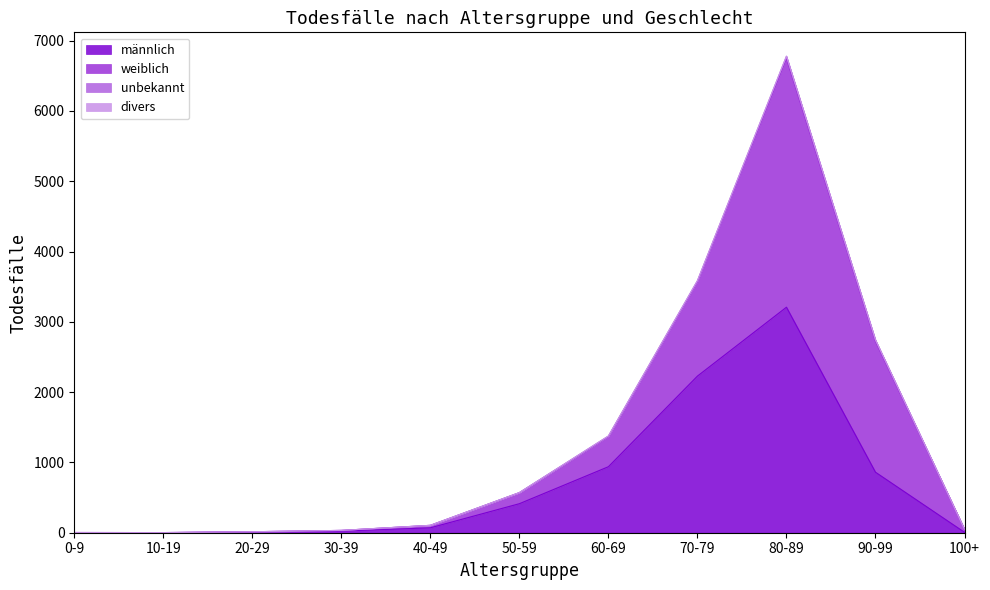

Which has a higher value, 0-9 or 60-69?

60-69